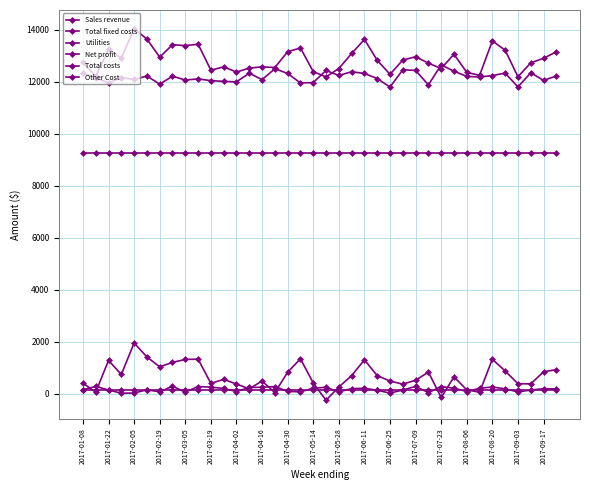

How many lines are shown in the chart?

6